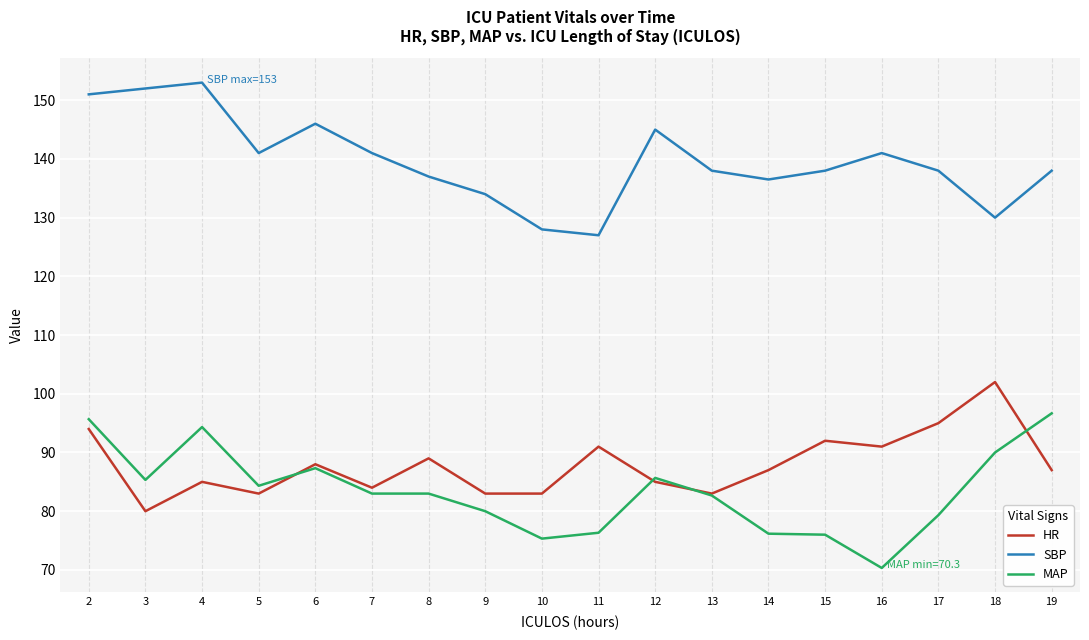

The value of HR at 3 is 80.0. True or false?

True